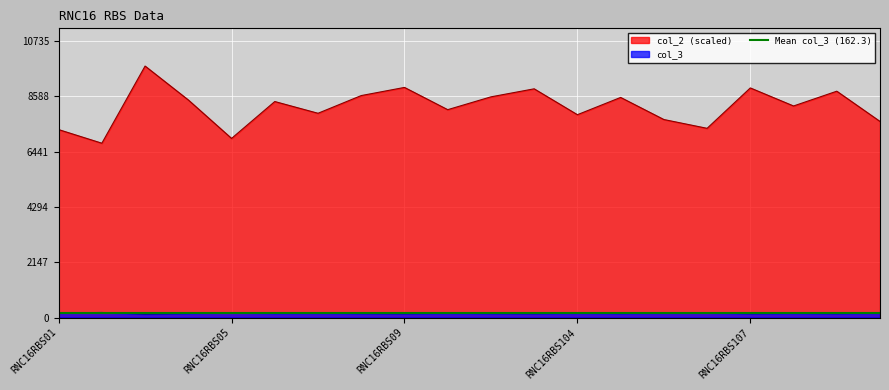

The value of col_2 at RNC16RBS01 is 12511.3. True or false?

False